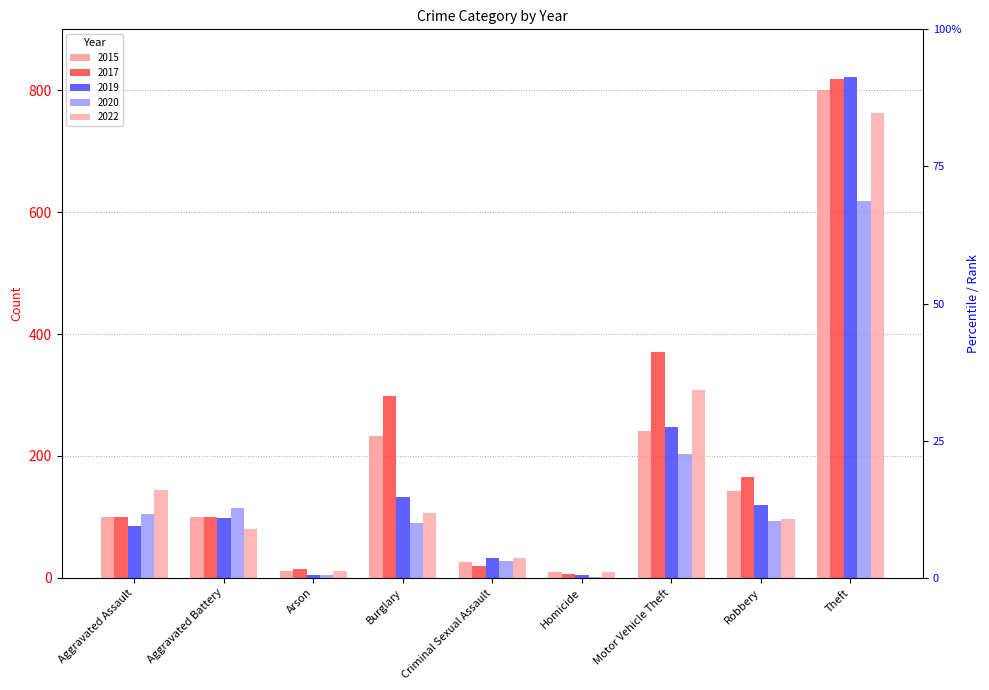

Where is 2017 nearest to the value 413?

Motor Vehicle Theft